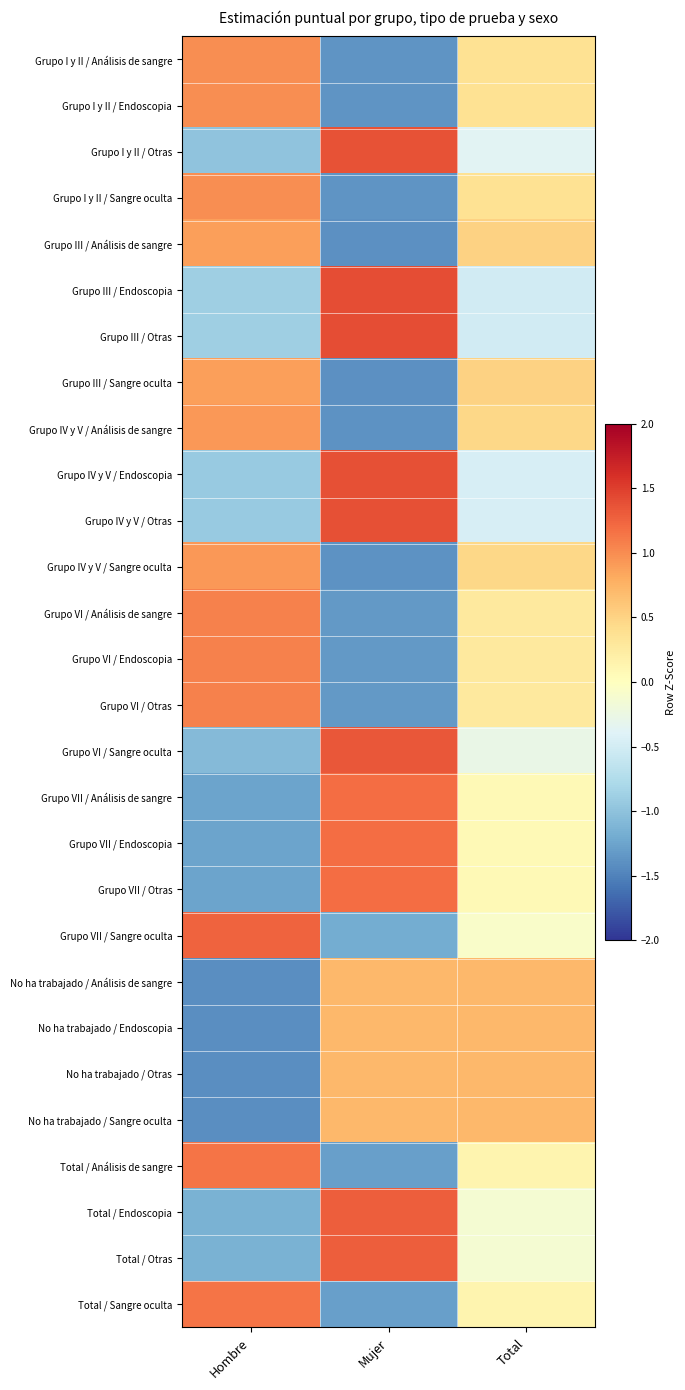

List the series in order of their peak value, highest first.

Grupo III / Otras, Grupo III / Endoscopia, Grupo IV y V / Endoscopia, Grupo IV y V / Otras, Grupo I y II / Otras, Grupo VI / Sangre oculta, Total / Otras, Total / Endoscopia, Grupo VII / Sangre oculta, Grupo VII / Endoscopia, Grupo VII / Análisis de sangre, Grupo VII / Otras, Total / Análisis de sangre, Total / Sangre oculta, Grupo VI / Endoscopia, Grupo VI / Otras, Grupo VI / Análisis de sangre, Grupo I y II / Endoscopia, Grupo I y II / Sangre oculta, Grupo I y II / Análisis de sangre, Grupo IV y V / Sangre oculta, Grupo IV y V / Análisis de sangre, Grupo III / Sangre oculta, Grupo III / Análisis de sangre, No ha trabajado / Sangre oculta, No ha trabajado / Análisis de sangre, No ha trabajado / Otras, No ha trabajado / Endoscopia